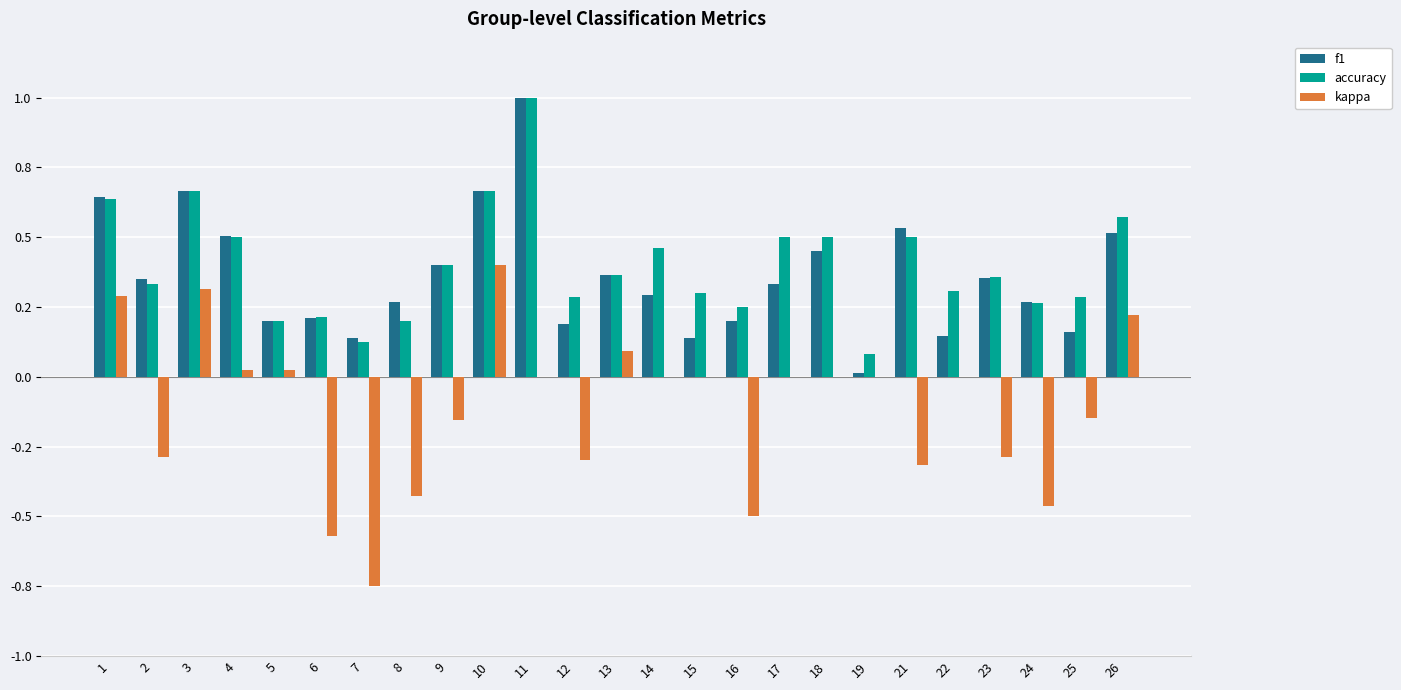

At how many categories does at least one series exceed 0?

25